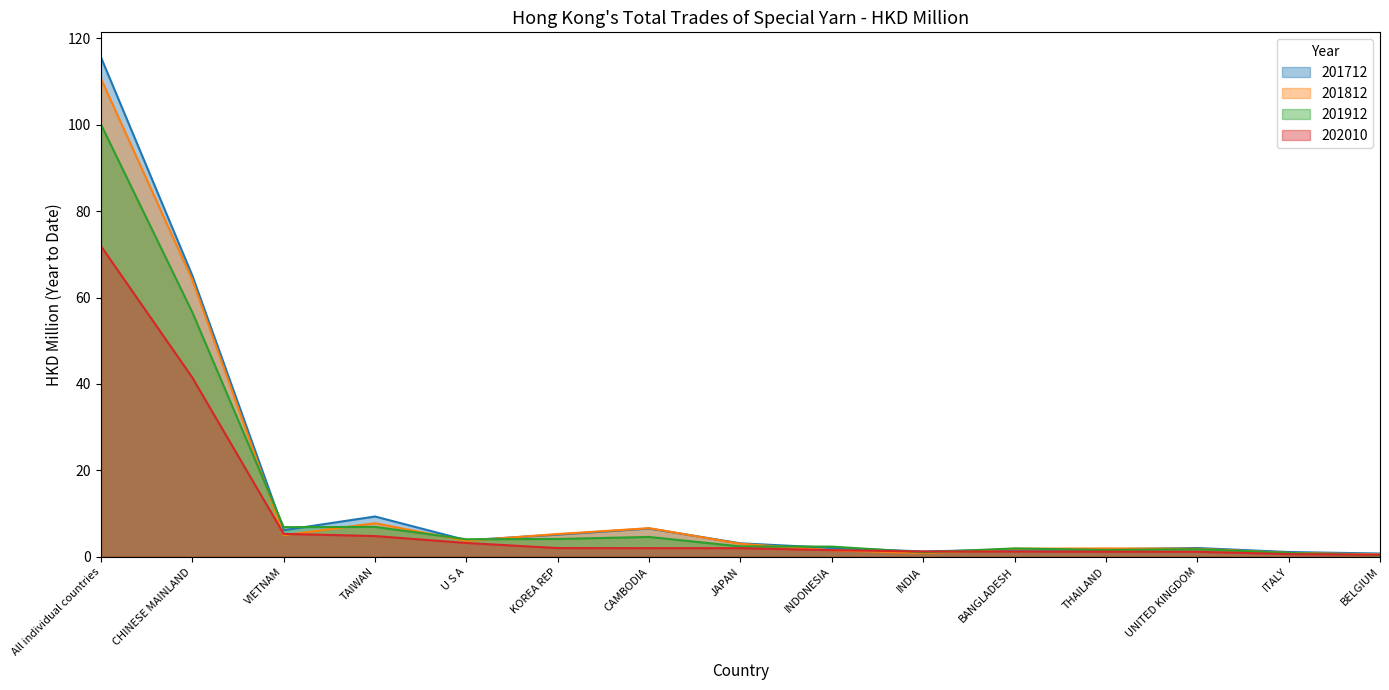

Which series has the largest range (max minus min)?

201712